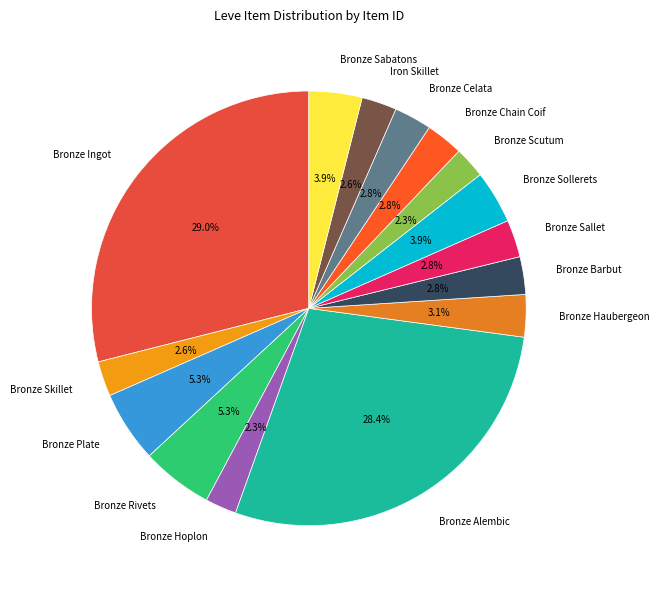

Combined, what portion of the pie is Bronze Barbut and Iron Skillet?

5.4%